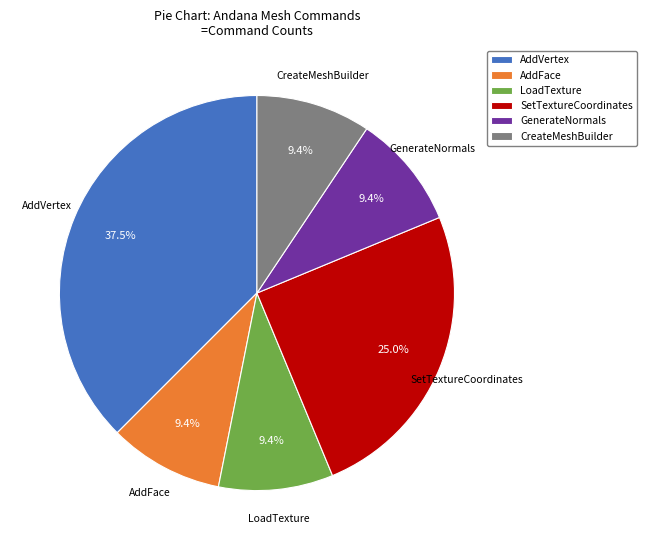

Which slice is the largest?

AddVertex